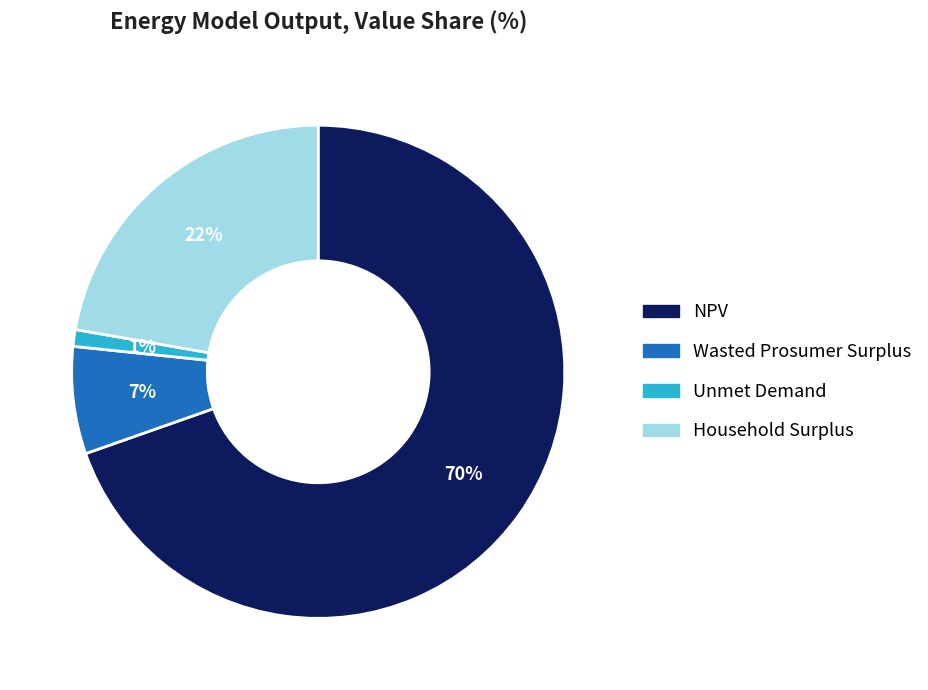

Combined, do Wasted Prosumer Surplus and NPV account for over 50%?

Yes